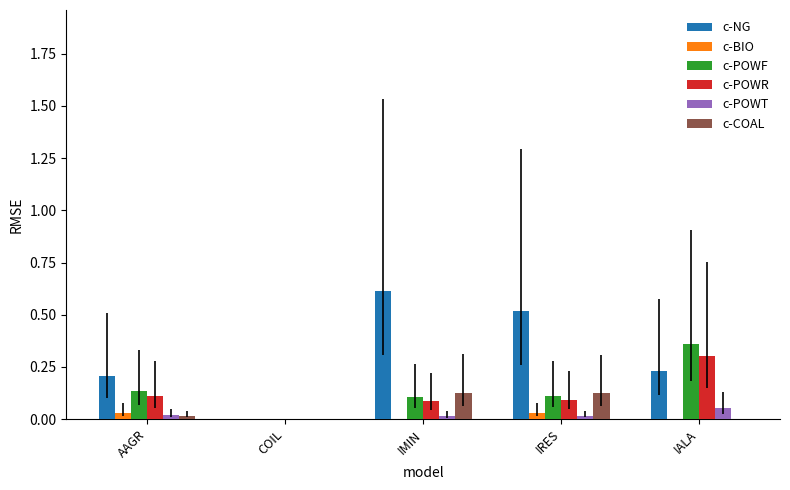

Between COIL and IALA, which series saw the biggest shift?

c-POWF